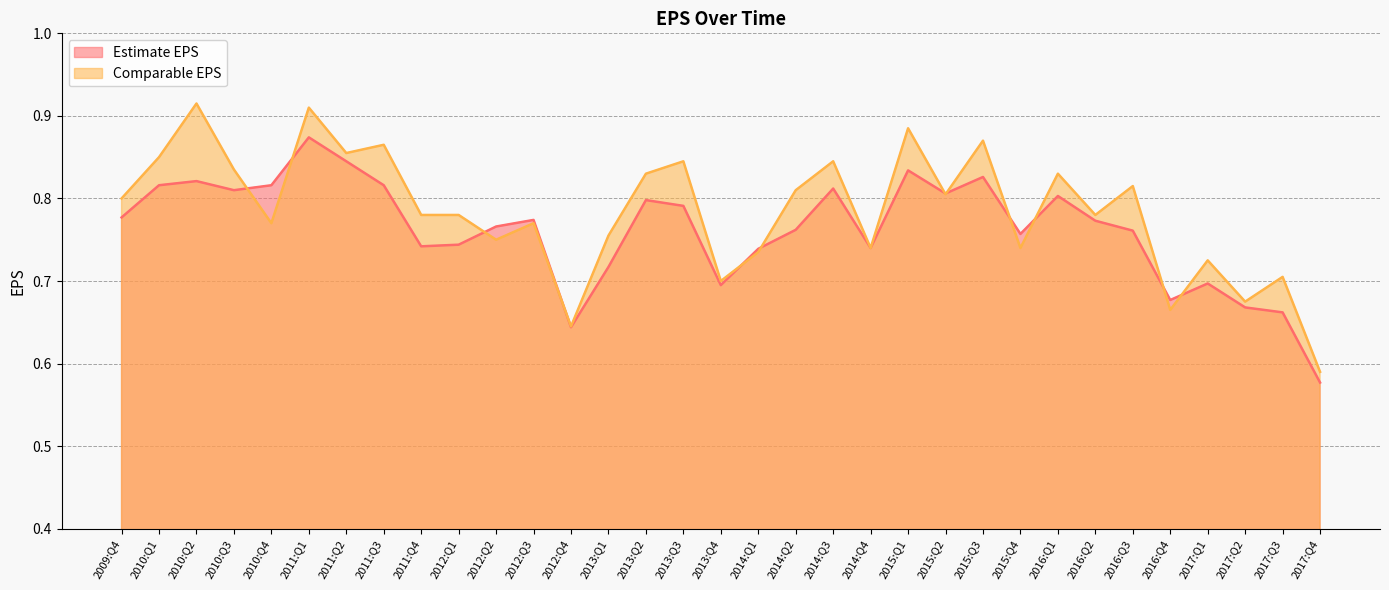

List the series in order of their peak value, highest first.

Comparable EPS, Estimate EPS